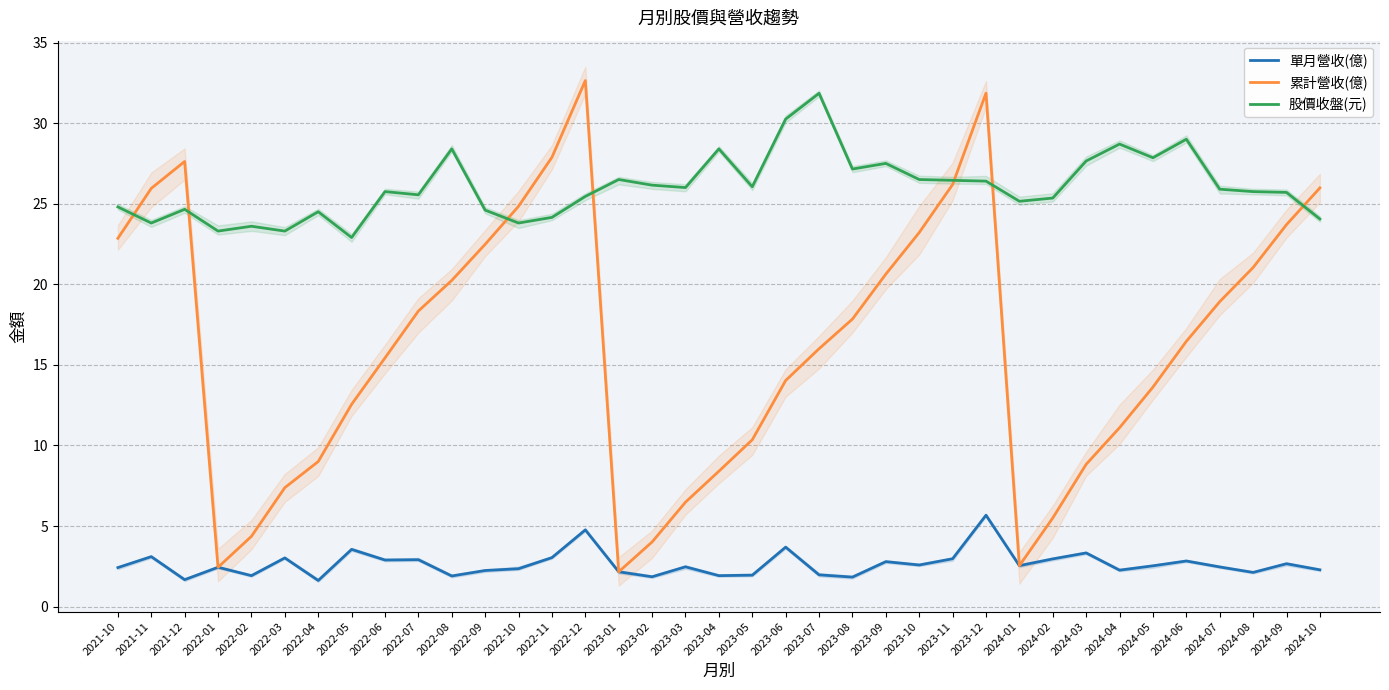

Reading left to right, what are all the values shown in this chart?

單月營收(億): 2021-10=2.4	2021-11=3.1	2021-12=1.7	2022-01=2.4	2022-02=1.9	2022-03=3.0	2022-04=1.6	2022-05=3.5	2022-06=2.9	2022-07=2.9	2022-08=1.9	2022-09=2.2	2022-10=2.4	2022-11=3.0	2022-12=4.8	2023-01=2.2	2023-02=1.9	2023-03=2.5	2023-04=1.9	2023-05=1.9	2023-06=3.7	2023-07=2.0	2023-08=1.8	2023-09=2.8	2023-10=2.6	2023-11=3.0	2023-12=5.7	2024-01=2.5	2024-02=3.0	2024-03=3.3	2024-04=2.3	2024-05=2.5	2024-06=2.8	2024-07=2.5	2024-08=2.1	2024-09=2.7	2024-10=2.3
累計營收(億): 2021-10=22.9	2021-11=25.9	2021-12=27.6	2022-01=2.4	2022-02=4.4	2022-03=7.4	2022-04=9.0	2022-05=12.6	2022-06=15.4	2022-07=18.3	2022-08=20.2	2022-09=22.5	2022-10=24.8	2022-11=27.9	2022-12=32.6	2023-01=2.2	2023-02=4.0	2023-03=6.5	2023-04=8.4	2023-05=10.3	2023-06=14.0	2023-07=16.0	2023-08=17.8	2023-09=20.6	2023-10=23.2	2023-11=26.2	2023-12=31.9	2024-01=2.5	2024-02=5.5	2024-03=8.8	2024-04=11.1	2024-05=13.6	2024-06=16.5	2024-07=18.9	2024-08=21.0	2024-09=23.7	2024-10=26.0
股價收盤(元): 2021-10=24.8	2021-11=23.8	2021-12=24.6	2022-01=23.3	2022-02=23.6	2022-03=23.3	2022-04=24.5	2022-05=22.9	2022-06=25.8	2022-07=25.6	2022-08=28.4	2022-09=24.6	2022-10=23.8	2022-11=24.1	2022-12=25.4	2023-01=26.5	2023-02=26.1	2023-03=26.0	2023-04=28.4	2023-05=26.1	2023-06=30.2	2023-07=31.9	2023-08=27.1	2023-09=27.5	2023-10=26.5	2023-11=26.4	2023-12=26.4	2024-01=25.1	2024-02=25.4	2024-03=27.6	2024-04=28.7	2024-05=27.9	2024-06=29.0	2024-07=25.9	2024-08=25.8	2024-09=25.7	2024-10=24.1